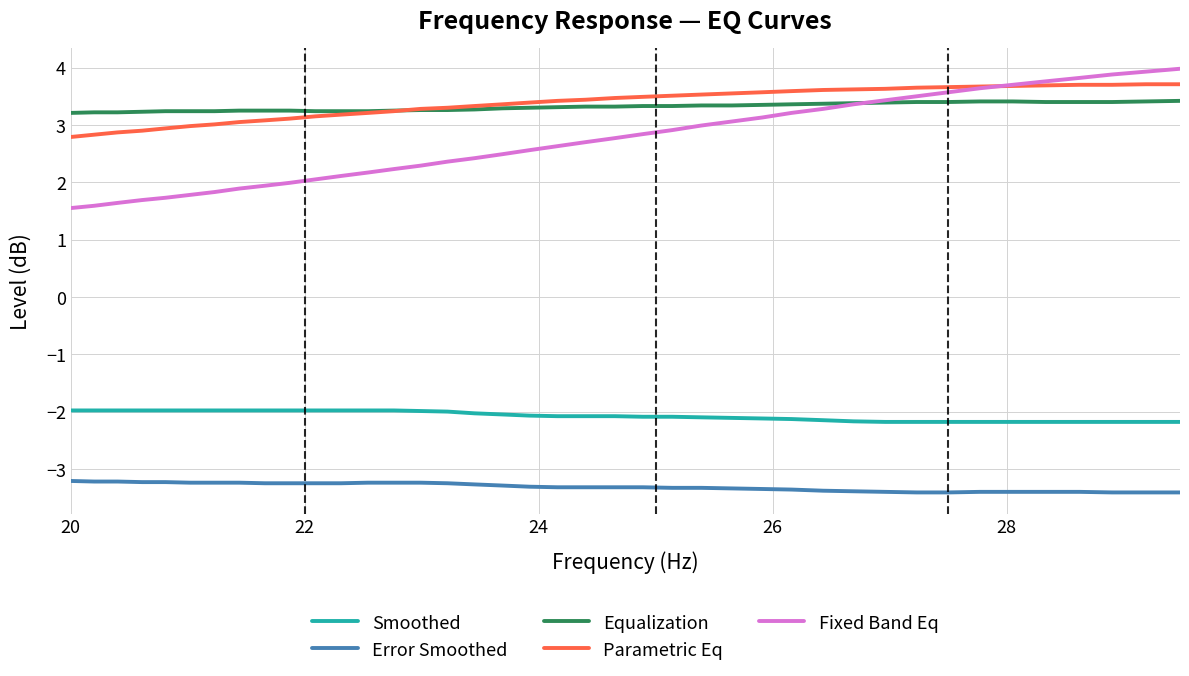

How many intersections are there between Equalization and Parametric Eq?

1